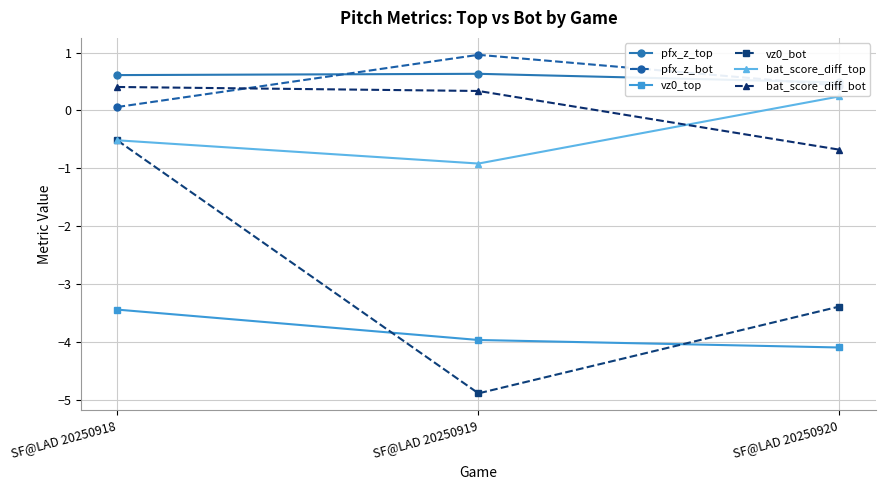

What is the lowest value of the bat_score_diff_top series?

-0.9